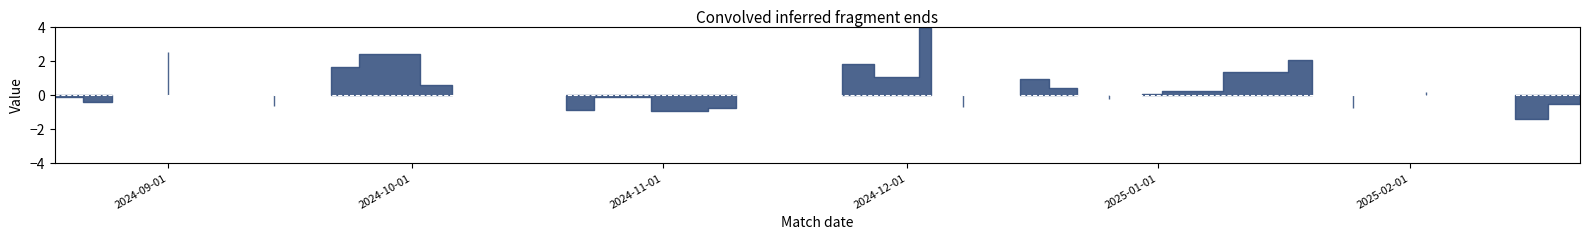

At which label does Termini reach its minimum?

2025-02-14